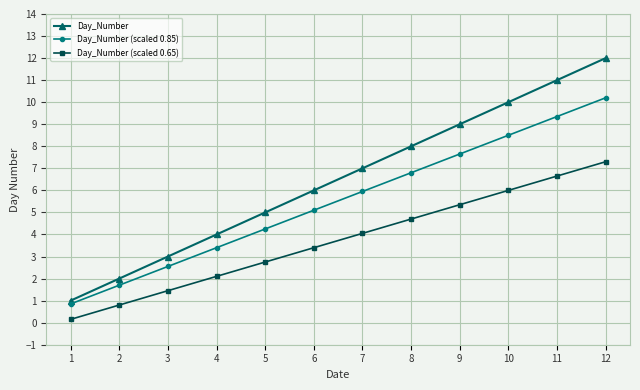

List the series in order of their overall mean, highest first.

Day_Number, Day_Number (scaled 0.85), Day_Number (scaled 0.65)